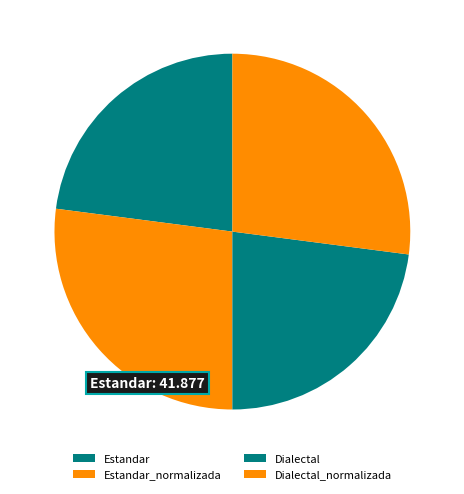

To the nearest percent, what portion does Dialectal represent?

23%